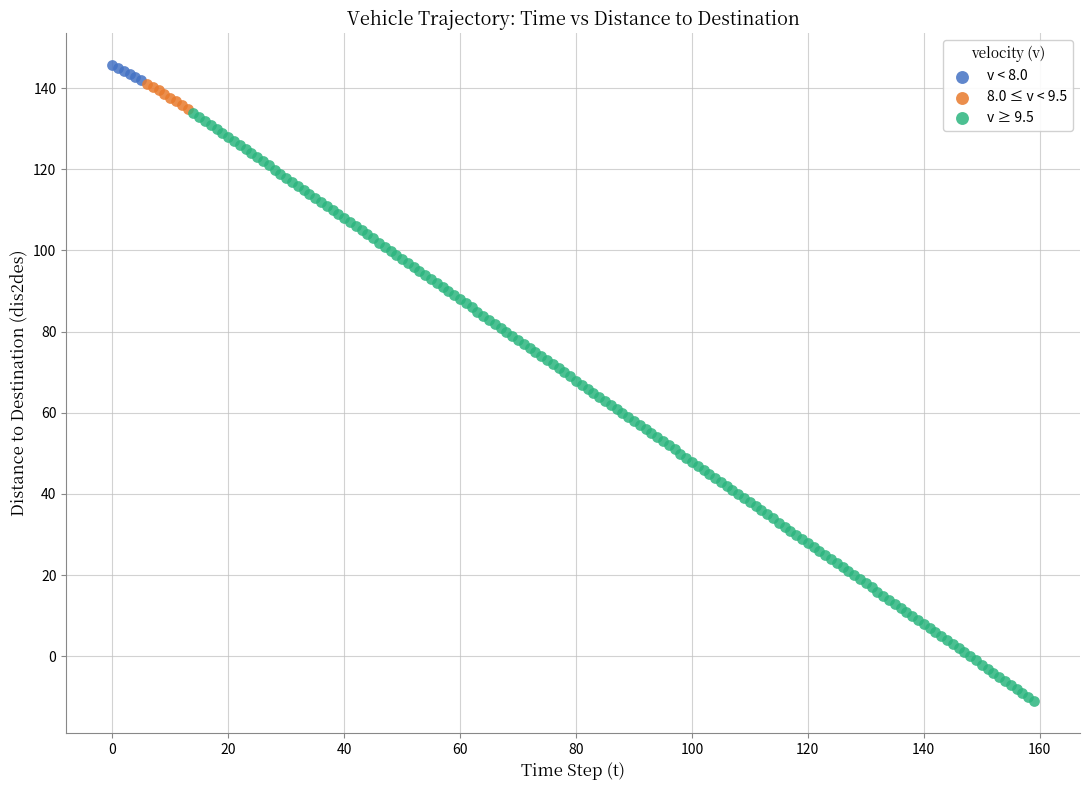

Which series has the widest spread of Y values?

v ≥ 9.5